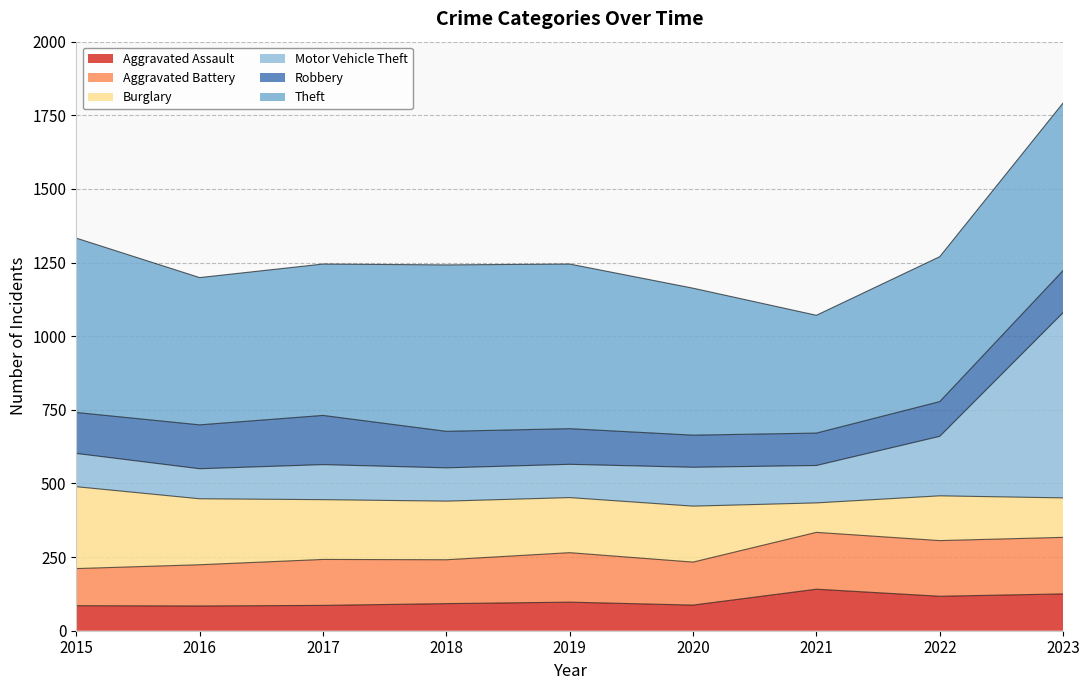

At which label is Motor Vehicle Theft closest to 815?

2022